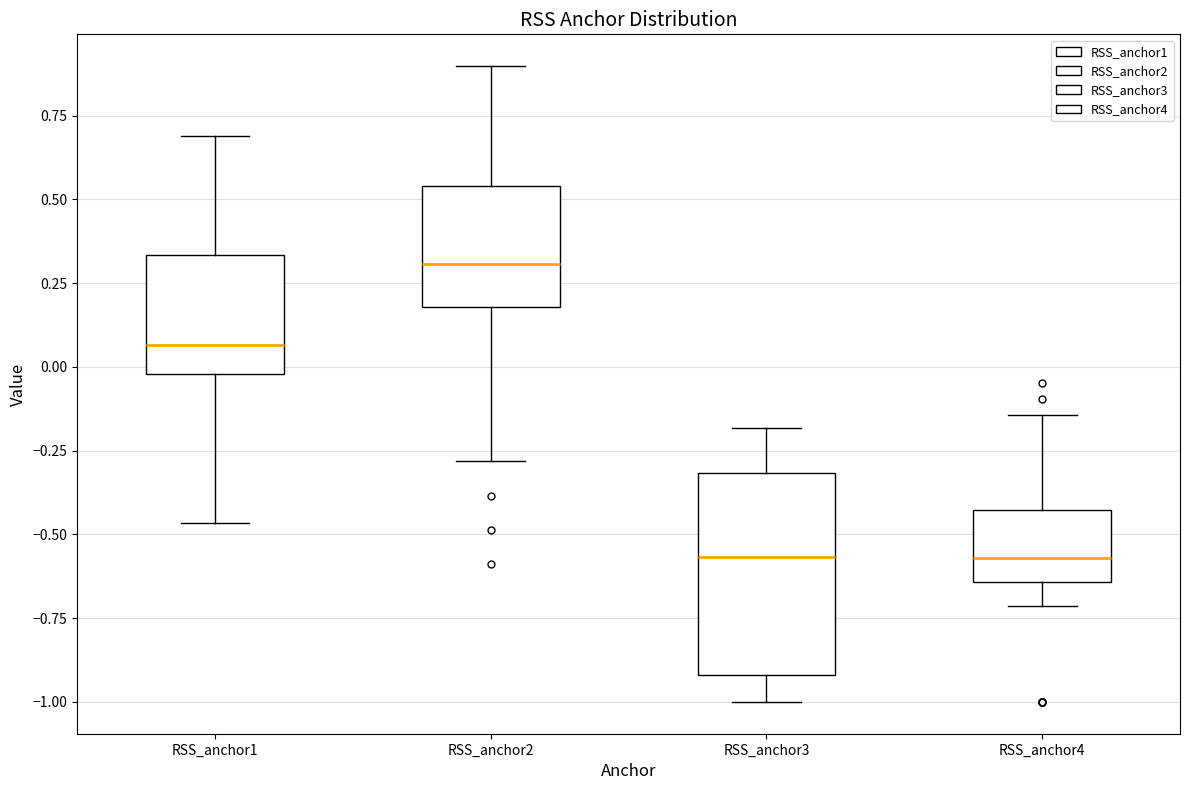

Comparing the boxes themselves (not the whiskers), which one is the tallest?

RSS_anchor3